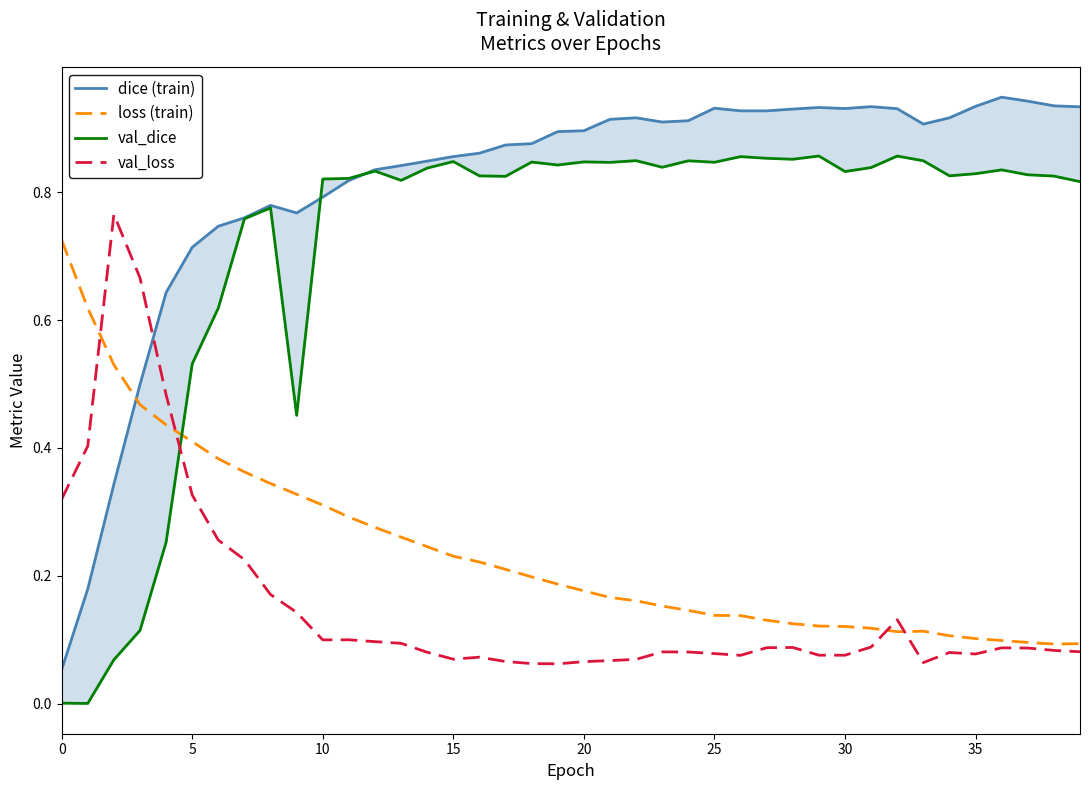

Is it true that loss (train) equals 0.2 at 25?

False